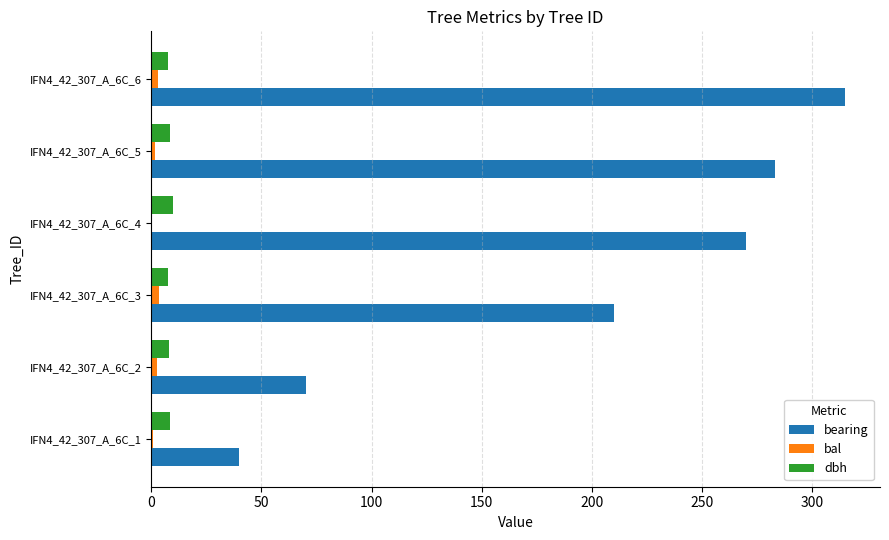

Which series has the largest range (max minus min)?

bearing